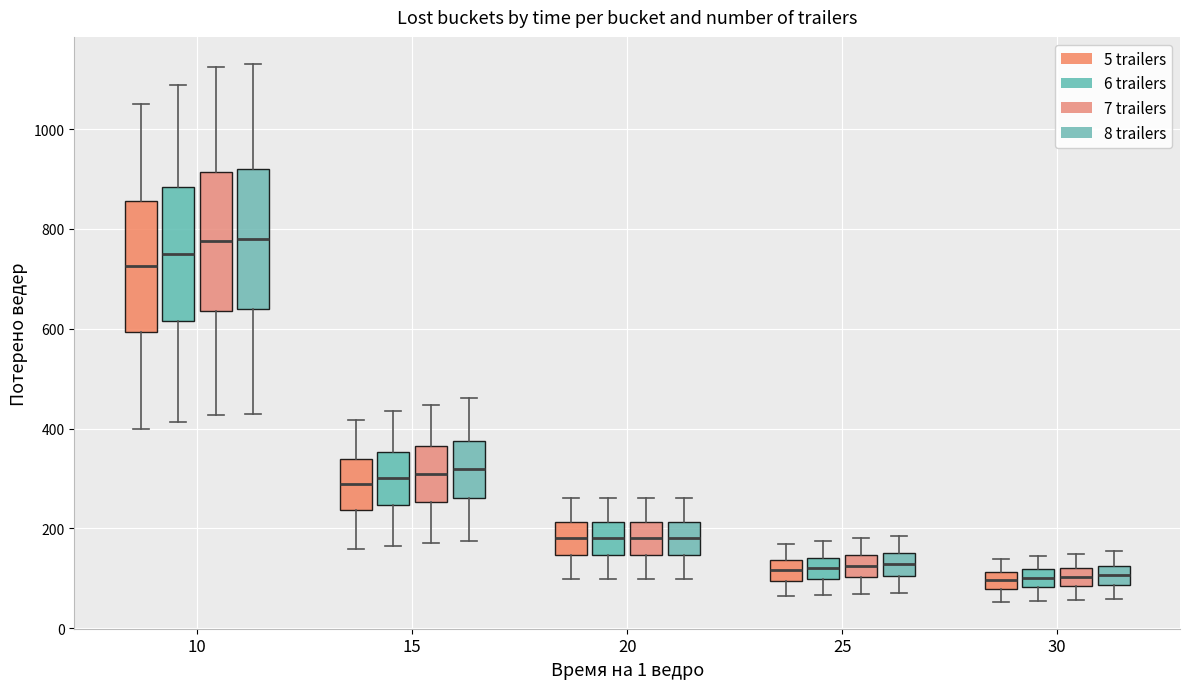

Reading left to right, transcribe this box plot: for each box, give where its median line is, the range the box spans, and where its two whiskers end, as read against the y-axis. The values are not printed on the chart, so give them approximately, as read against the axis.

10 (5 trailers): median 720, box 600 to 860, whiskers 400 to 1060
10 (6 trailers): median 760, box 620 to 880, whiskers 420 to 1080
10 (7 trailers): median 780, box 640 to 920, whiskers 420 to 1120
10 (8 trailers): median 780, box 640 to 920, whiskers 420 to 1140
15 (5 trailers): median 280, box 240 to 340, whiskers 160 to 420
15 (6 trailers): median 300, box 240 to 360, whiskers 160 to 440
15 (7 trailers): median 300, box 260 to 360, whiskers 160 to 440
15 (8 trailers): median 320, box 260 to 380, whiskers 180 to 460
20 (5 trailers): median 180, box 140 to 220, whiskers 100 to 260
20 (6 trailers): median 180, box 140 to 220, whiskers 100 to 260
20 (7 trailers): median 180, box 140 to 220, whiskers 100 to 260
20 (8 trailers): median 180, box 140 to 220, whiskers 100 to 260
25 (5 trailers): median 120, box 100 to 140, whiskers 60 to 160
25 (6 trailers): median 120, box 100 to 140, whiskers 60 to 180
25 (7 trailers): median 120, box 100 to 140, whiskers 60 to 180
25 (8 trailers): median 120, box 100 to 160, whiskers 80 to 180
30 (5 trailers): median 100, box 80 to 120, whiskers 60 to 140
30 (6 trailers): median 100, box 80 to 120, whiskers 60 to 140
30 (7 trailers): median 100, box 80 to 120, whiskers 60 to 140
30 (8 trailers): median 100, box 80 to 120, whiskers 60 to 160